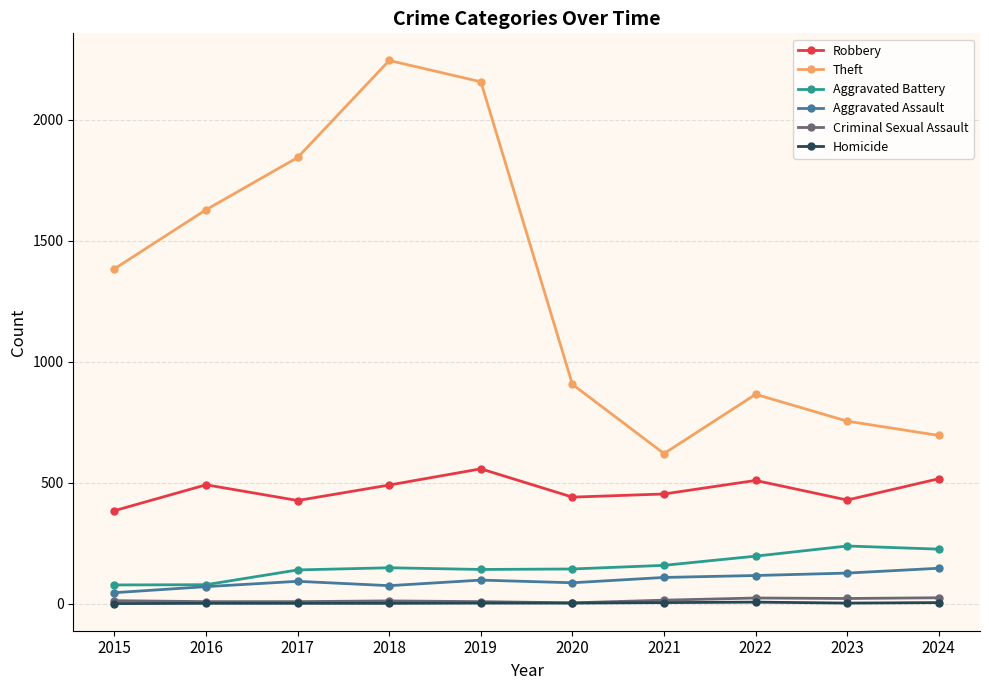

Which series has the widest spread of values?

Theft